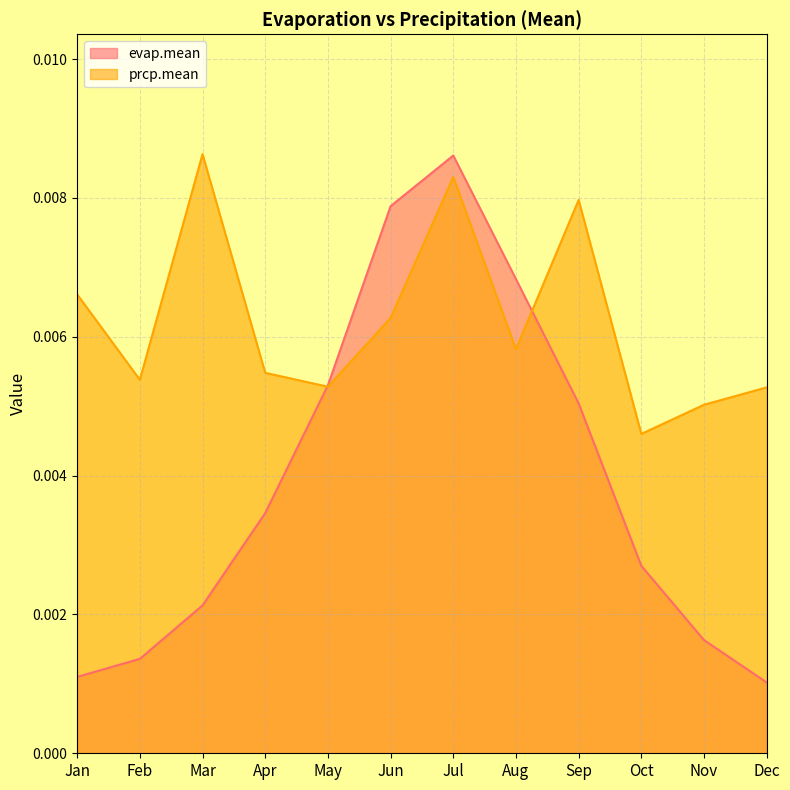

Count the number of categories in the chart.

12